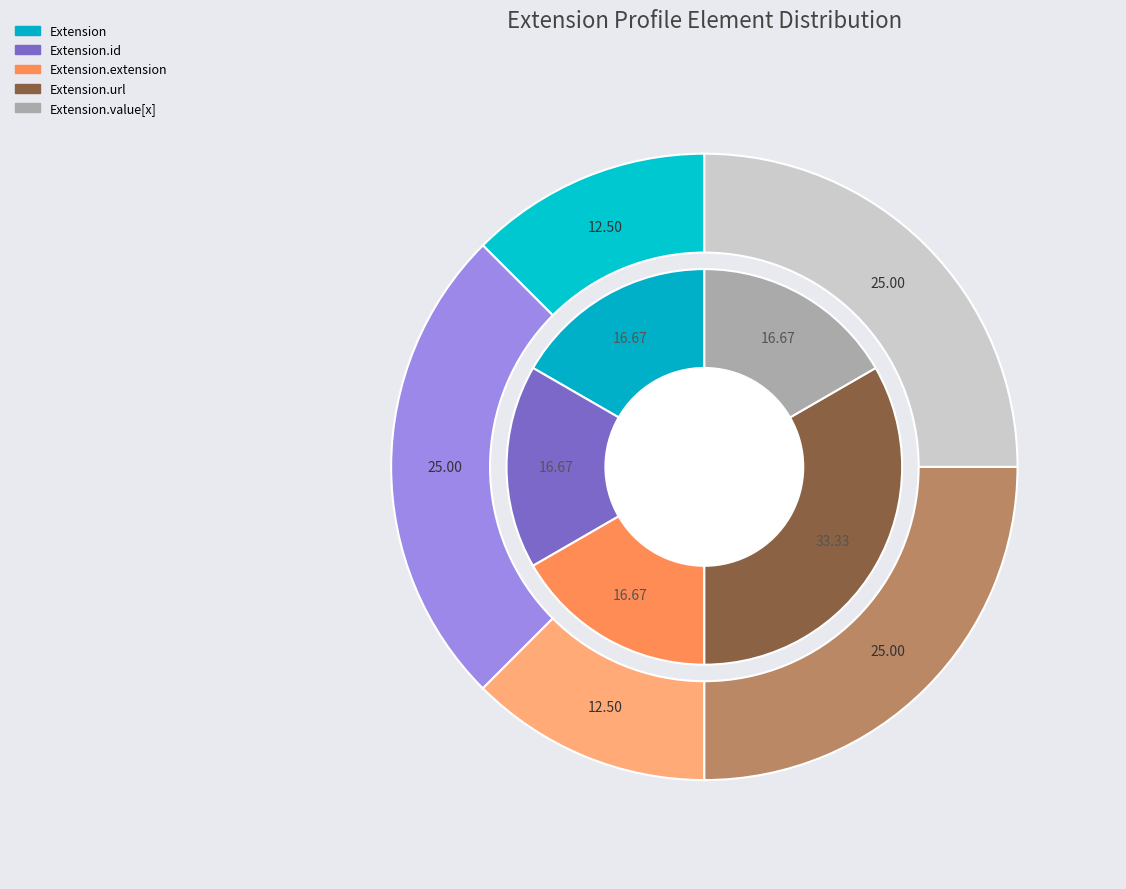

How many segments does this pie chart have?

5